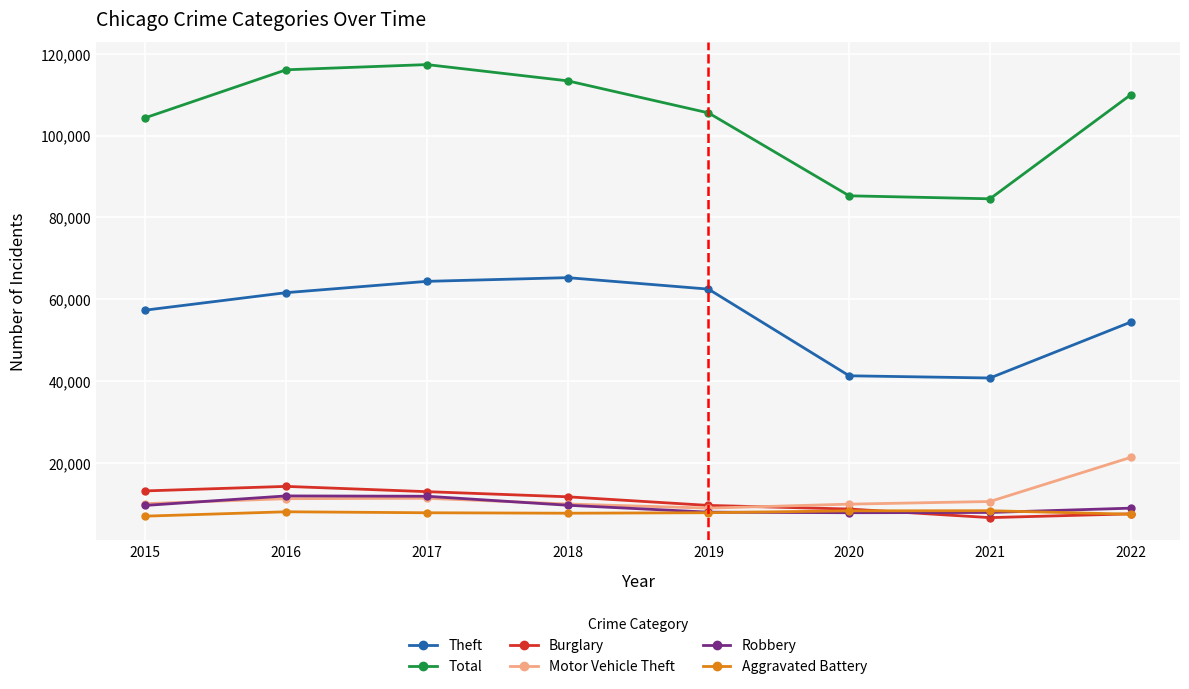

Which series has the largest total across all categories?

Total